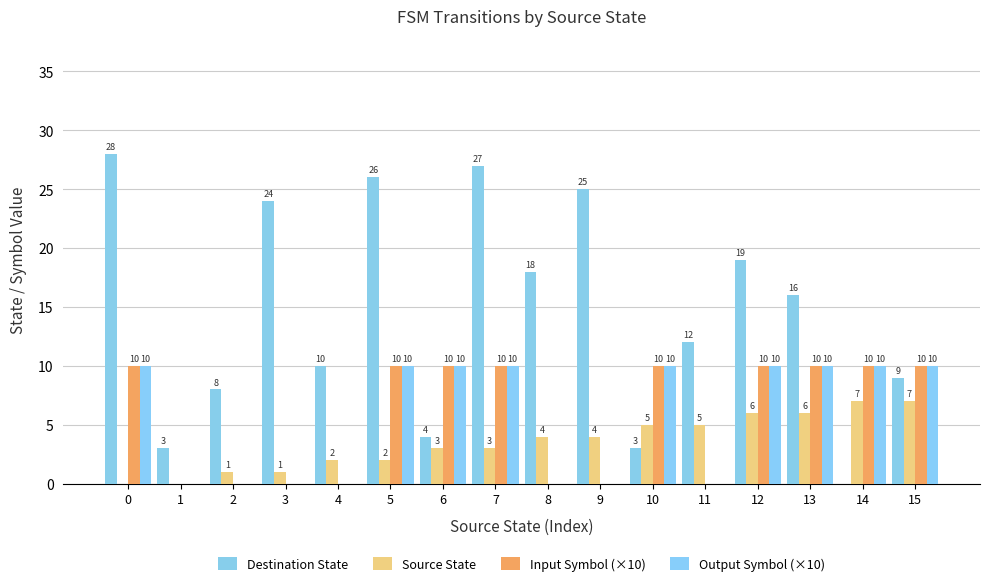

What is the value of the Source State bar at the 5th from the left?

2